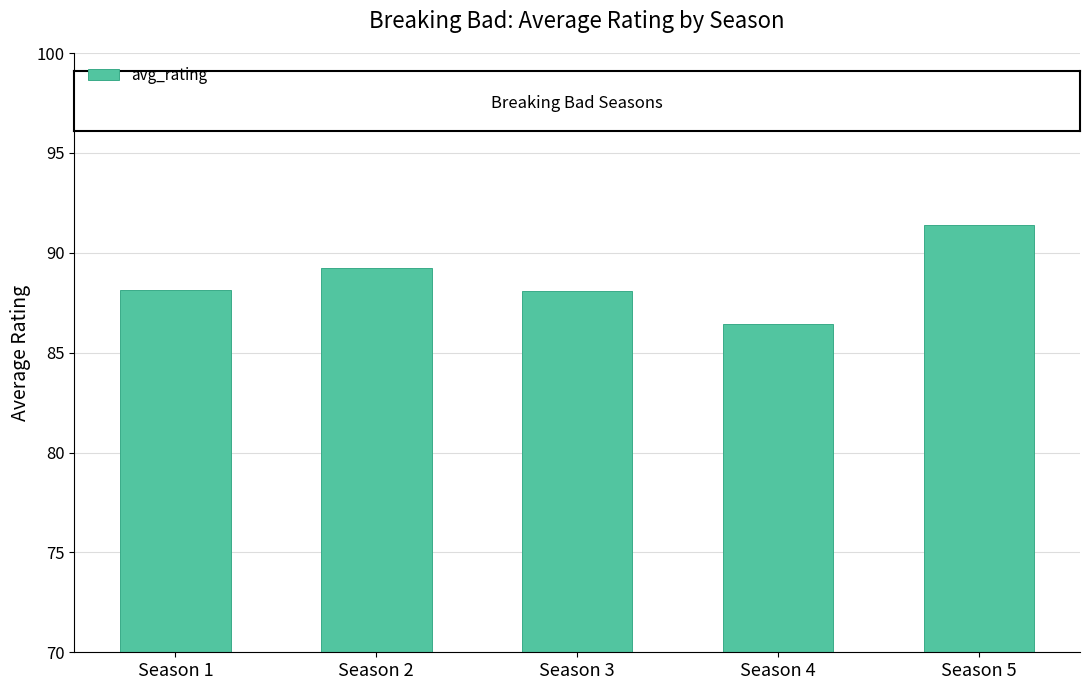

How many categories are shown in the chart?

5